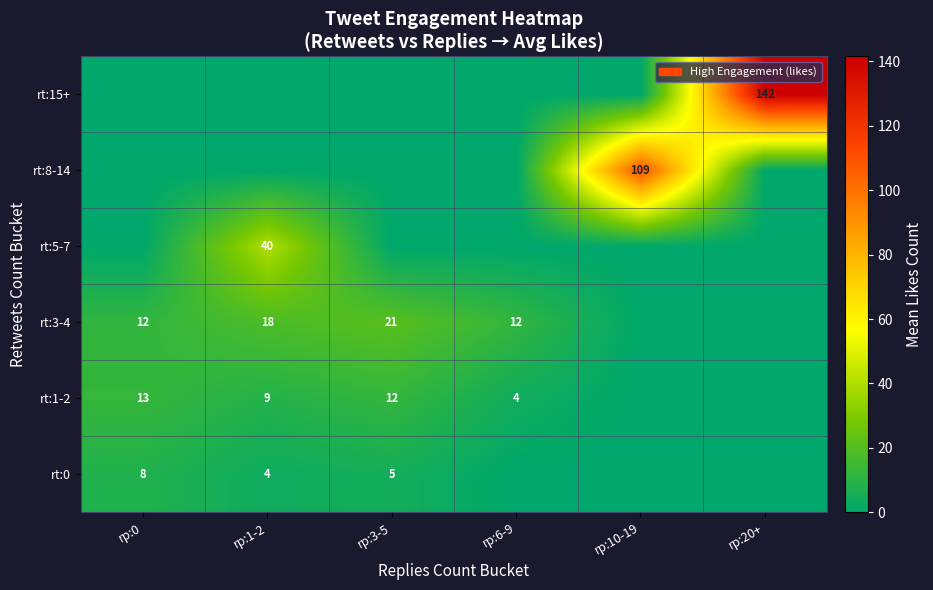

True or false: rt:3-4 has a value of 21 at rp:6-9.

False